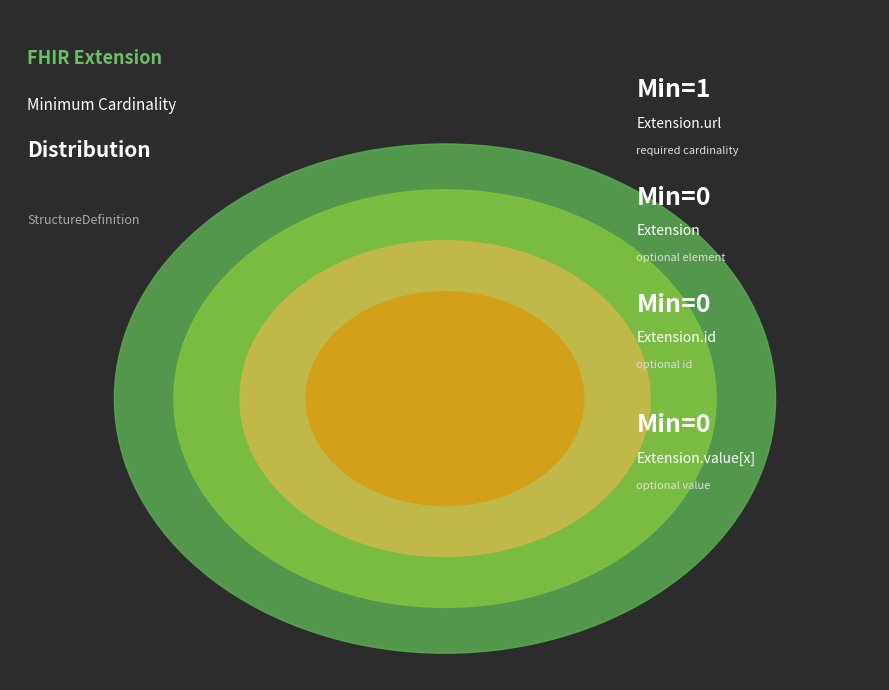

Combined, do Extension.value[x] and Extension.url account for over 50%?

Yes